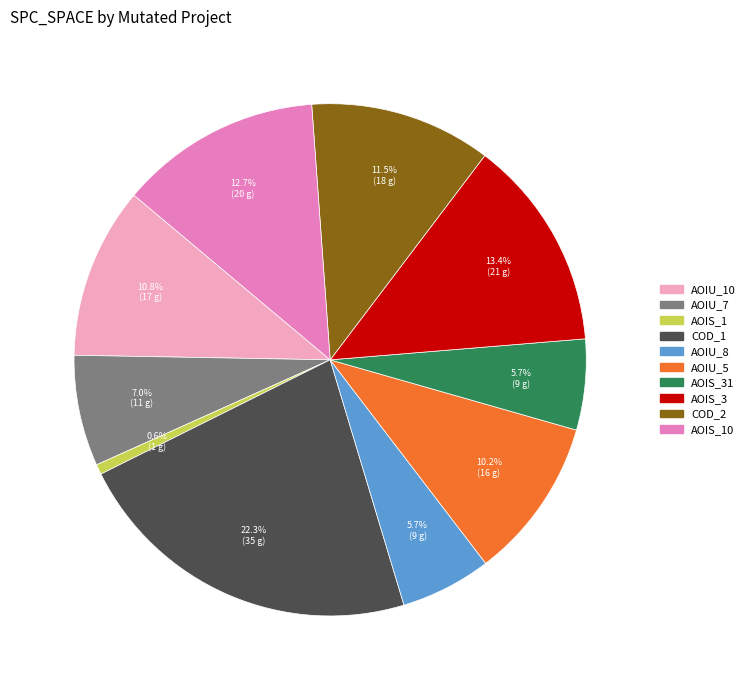

What portion of the pie excludes AOIU_7?

93.0%